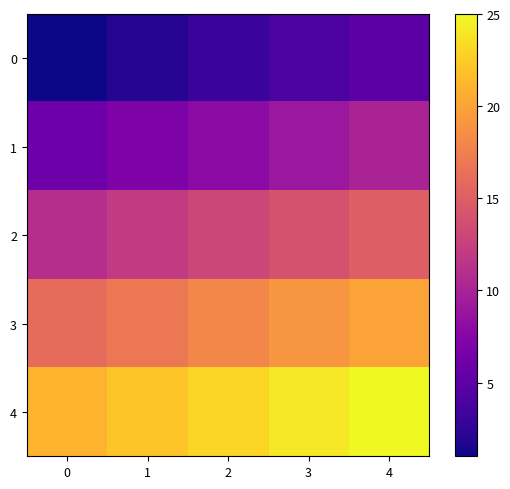

Which series has the largest total across all categories?

4